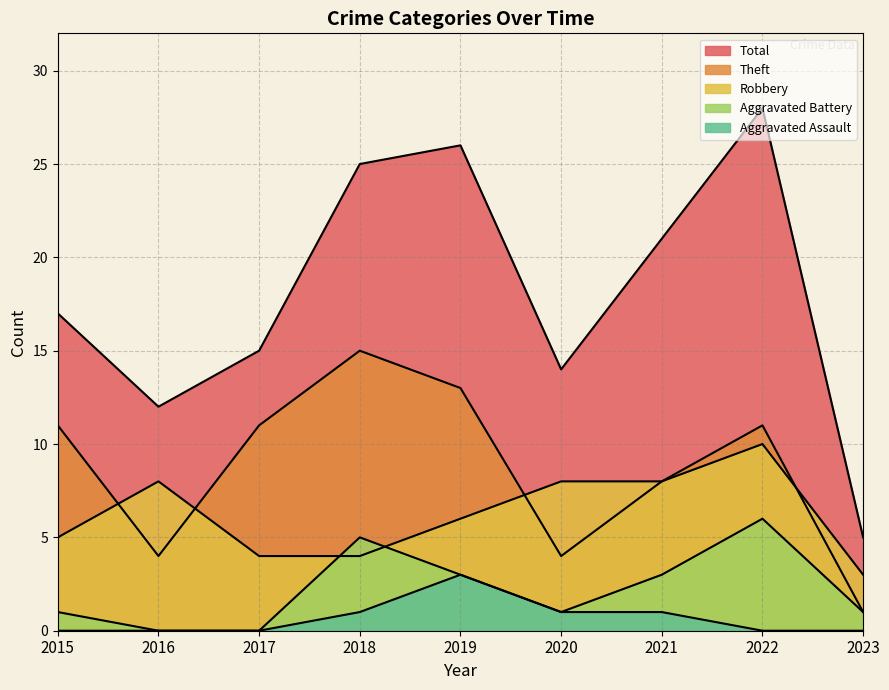

Rank the series by their maximum value, from highest to lowest.

Total, Theft, Robbery, Aggravated Battery, Aggravated Assault